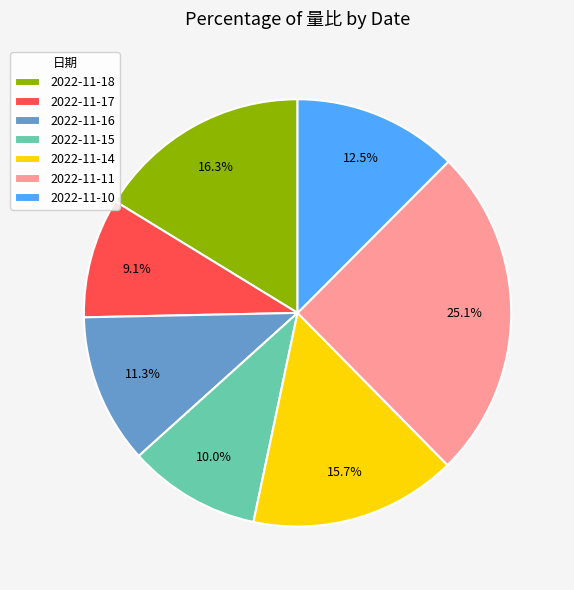

Does 2022-11-18 account for over 50% of the chart?

No